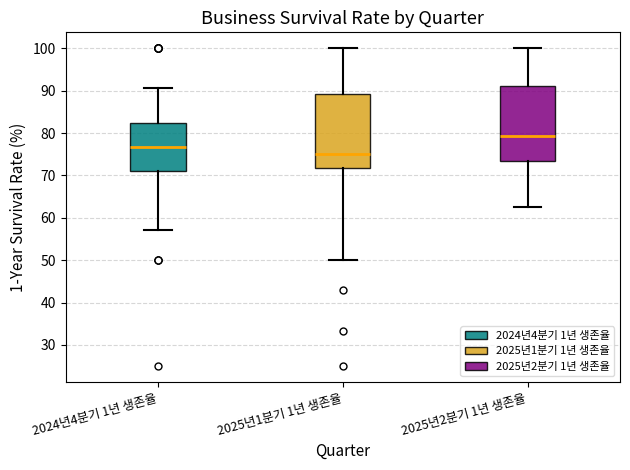

Reading left to right, transcribe this box plot: for each box, give where its median line is, the range the box spans, and where its two whiskers end, as read against the y-axis. The values are not printed on the chart, so give them approximately, as read against the axis.

2024년4분기 1년 생존율: median 77, box 71 to 82, whiskers 57 to 91
2025년1분기 1년 생존율: median 75, box 72 to 89, whiskers 50 to 100
2025년2분기 1년 생존율: median 79, box 73 to 91, whiskers 63 to 100